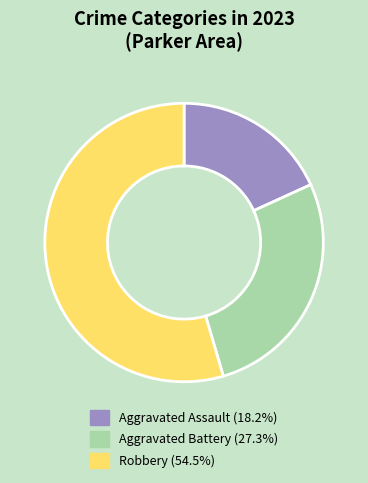

How many segments does this pie chart have?

3